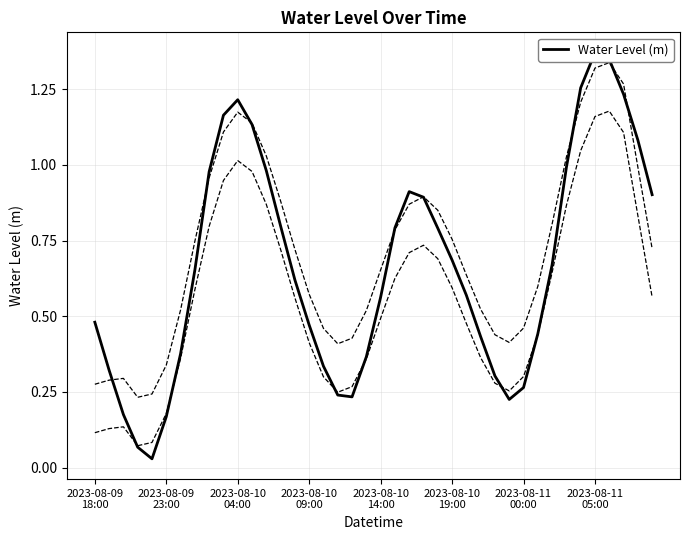

Count the number of categories in the chart.

40